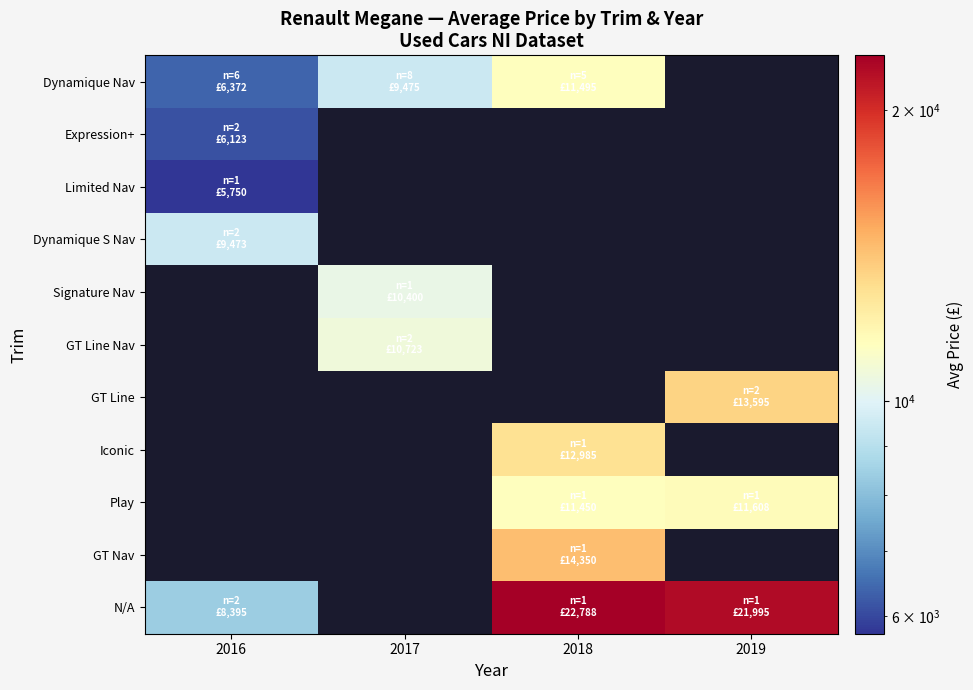

The GT Line Nav series shows 10723.0 at 2017. True or false?

True